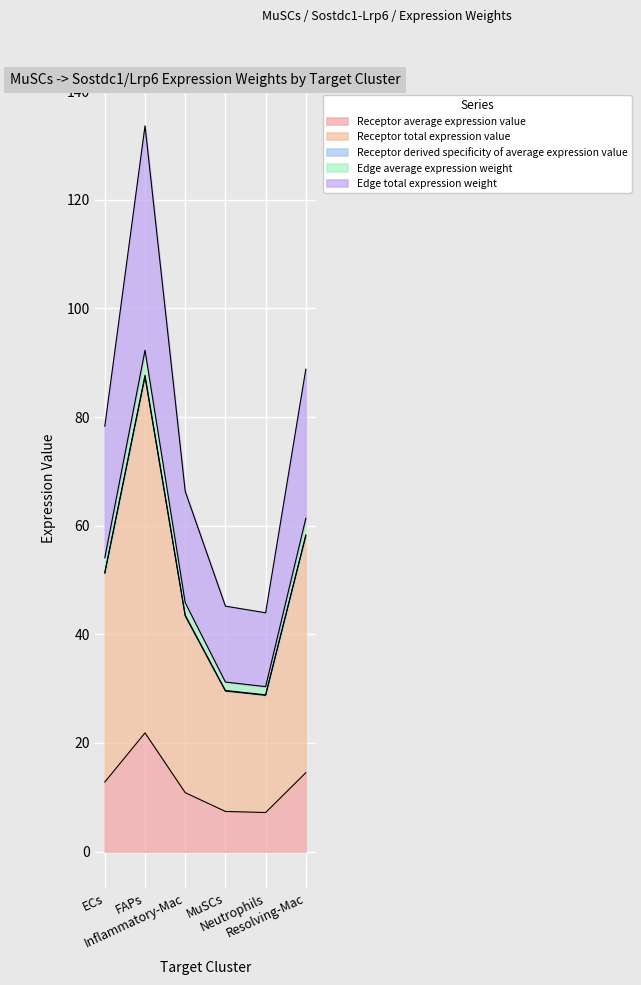

Does the chart display data point markers on the line(s)?

No